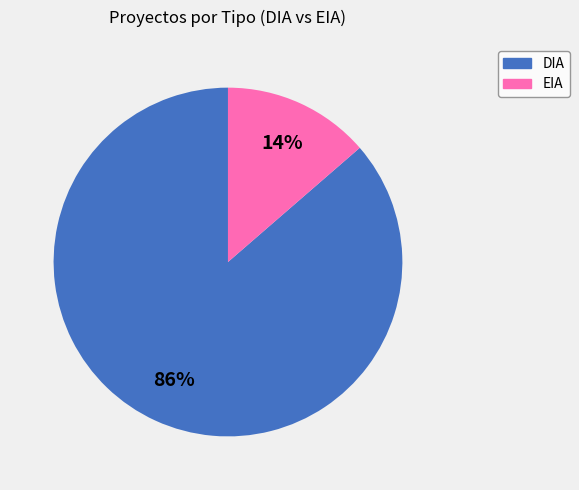

Does EIA account for over 50% of the chart?

No